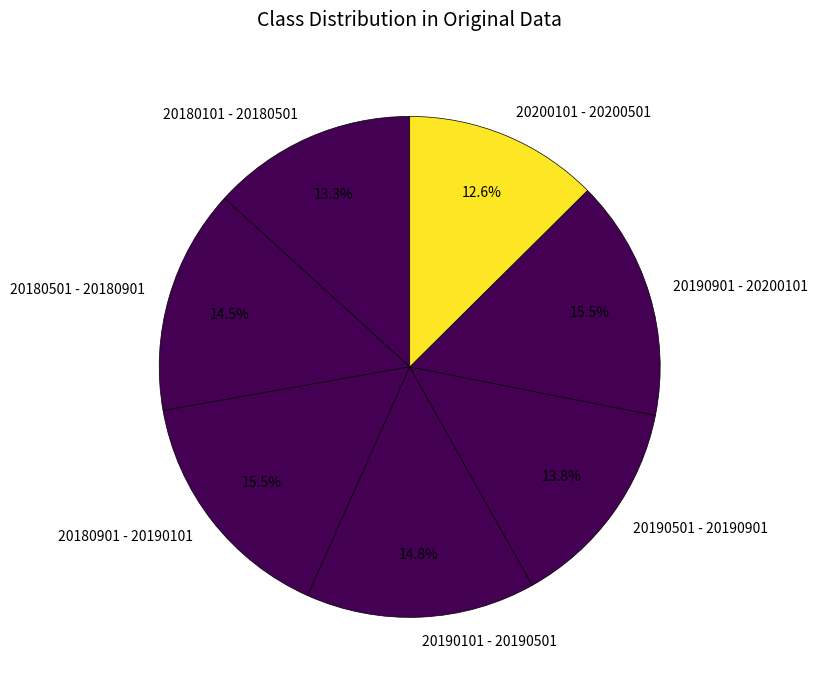

Is 20180901 - 20190101 the majority of the pie?

No